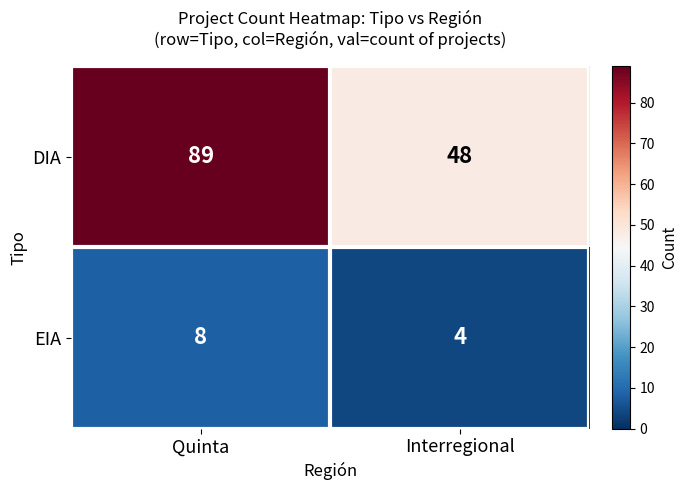

What is the difference between the maximum and minimum values in the EIA series?

4